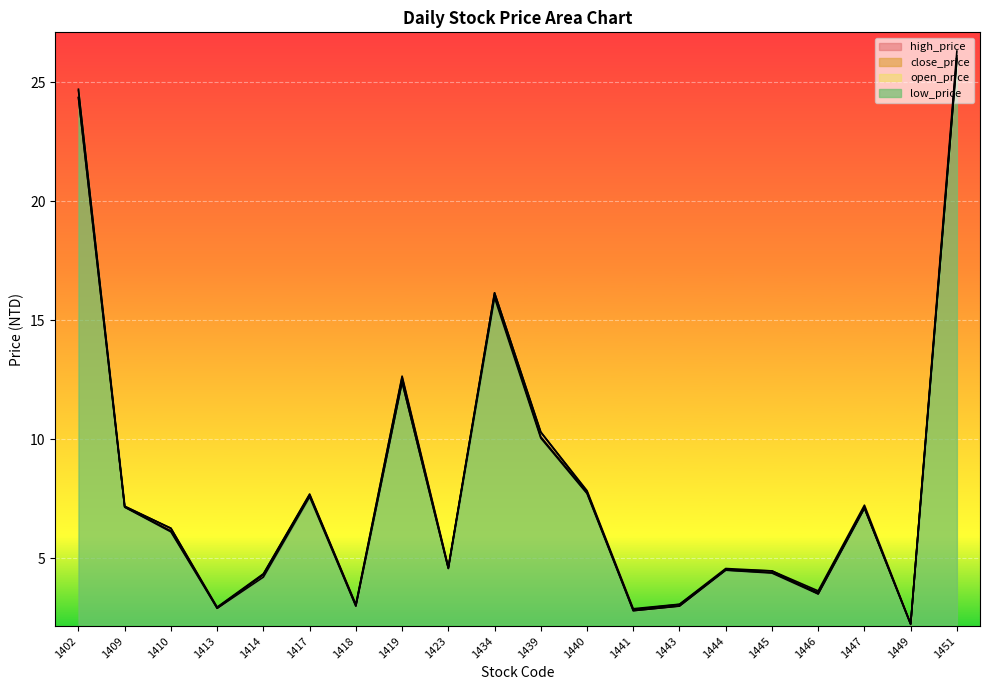

Rank the series at 1445 from highest to lowest value.

open_price, high_price, close_price, low_price